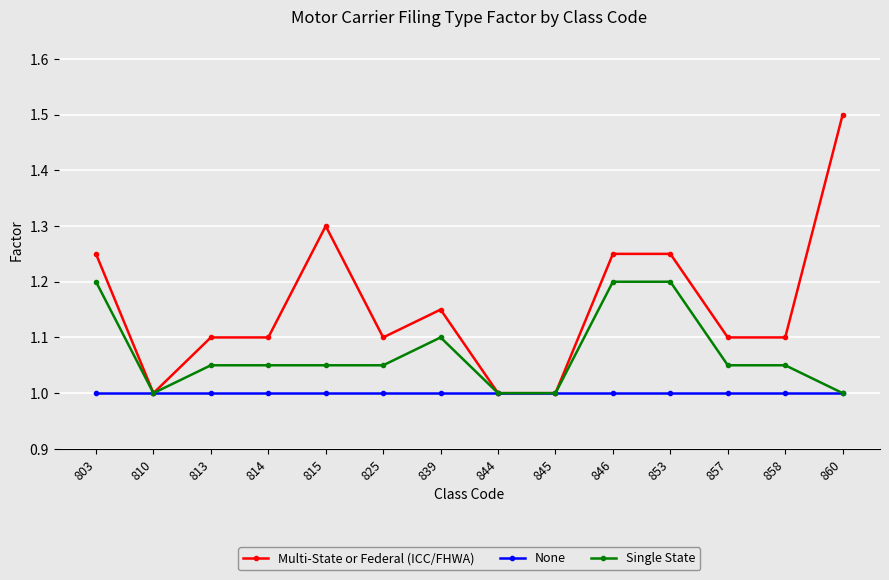

Which label corresponds to the largest value in the chart?

860